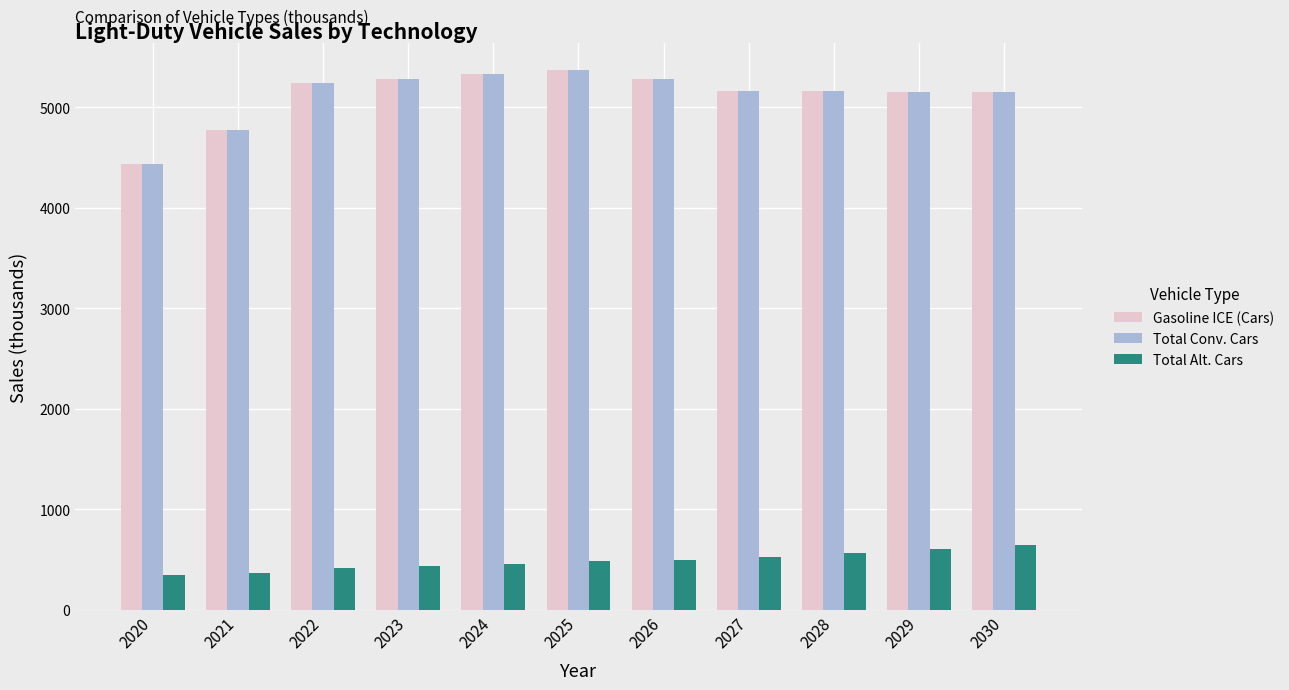

The Total Alt. Cars series shows 1083.3 at 2029. True or false?

False